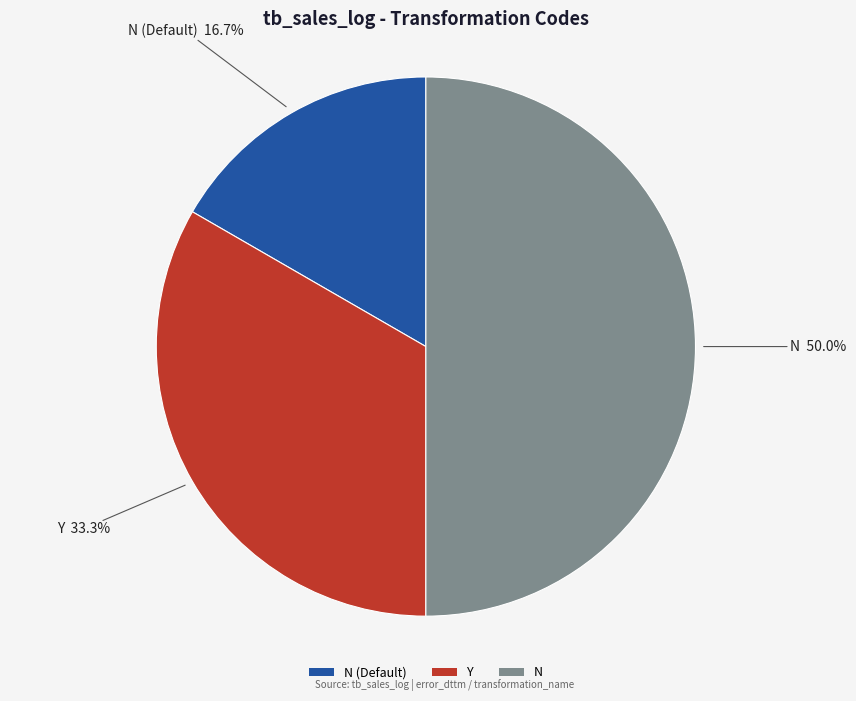

Which slice is the smallest?

N (Default)